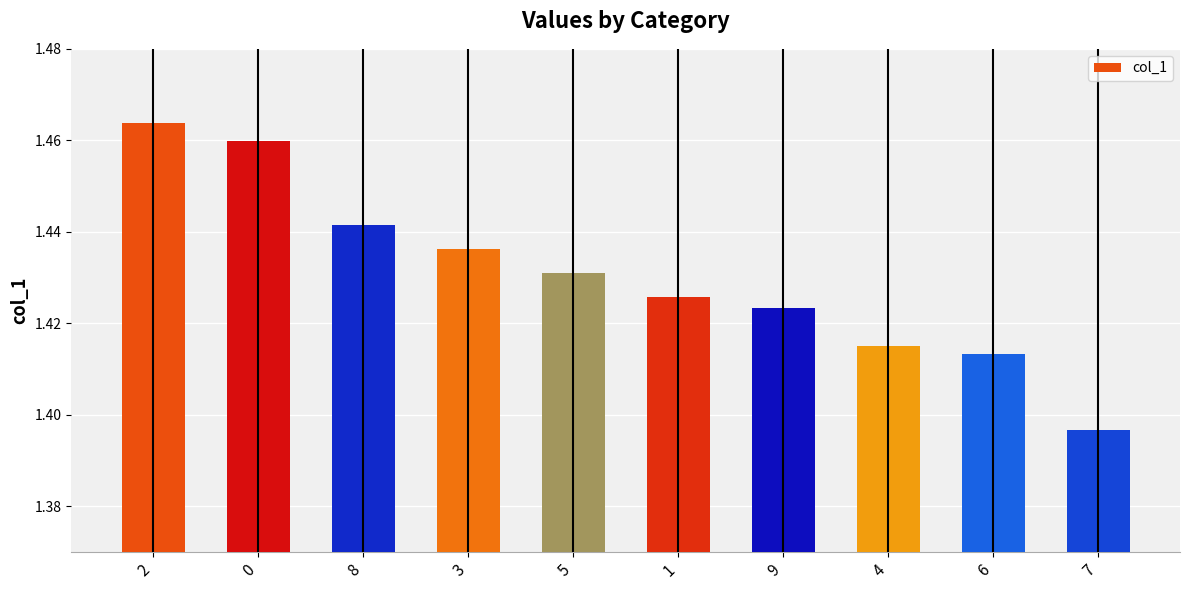

What is the label of the 10th bar from the left?

7